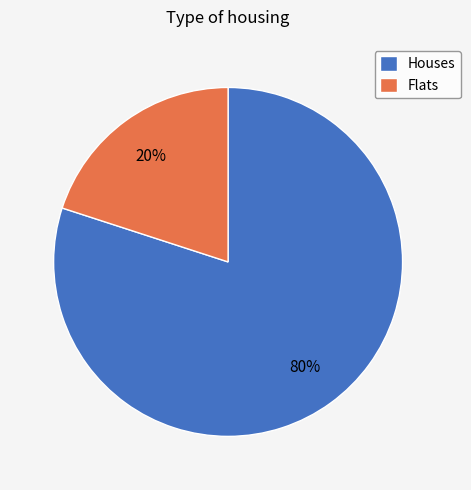

True or false: Flats accounts for 20% of the total.

True